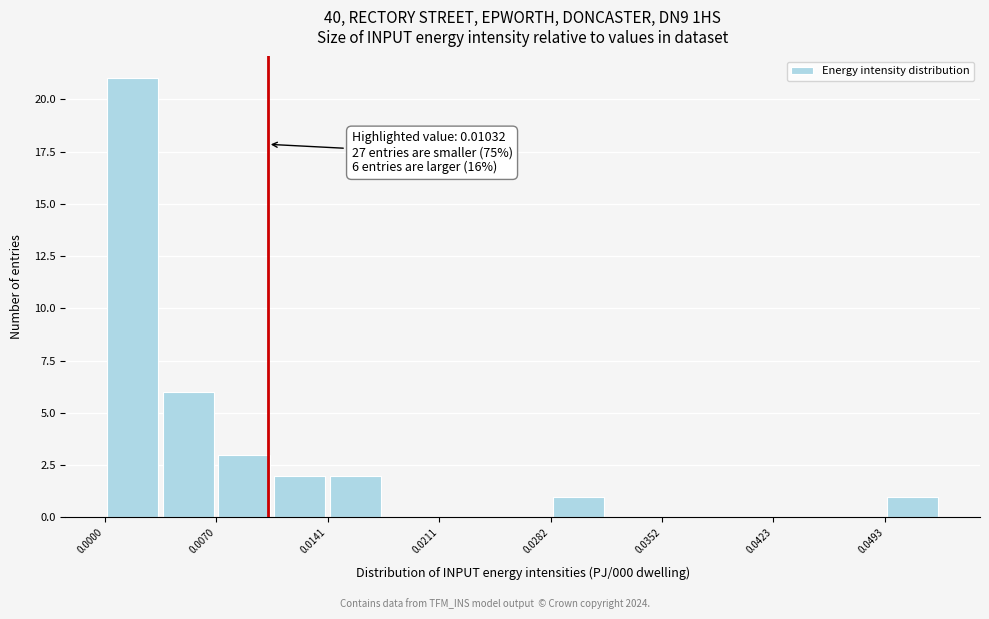

Around what value on the x-axis is the tallest bar? Give the approximate position of its centre, as read against the axis.

0.002